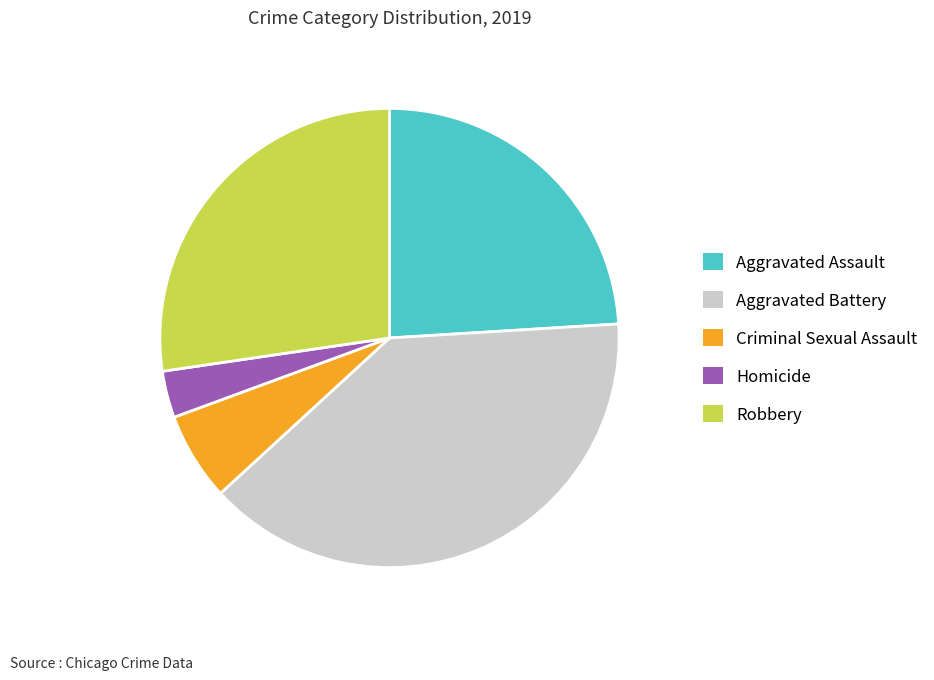

What is the smallest slice in the pie chart?

Homicide